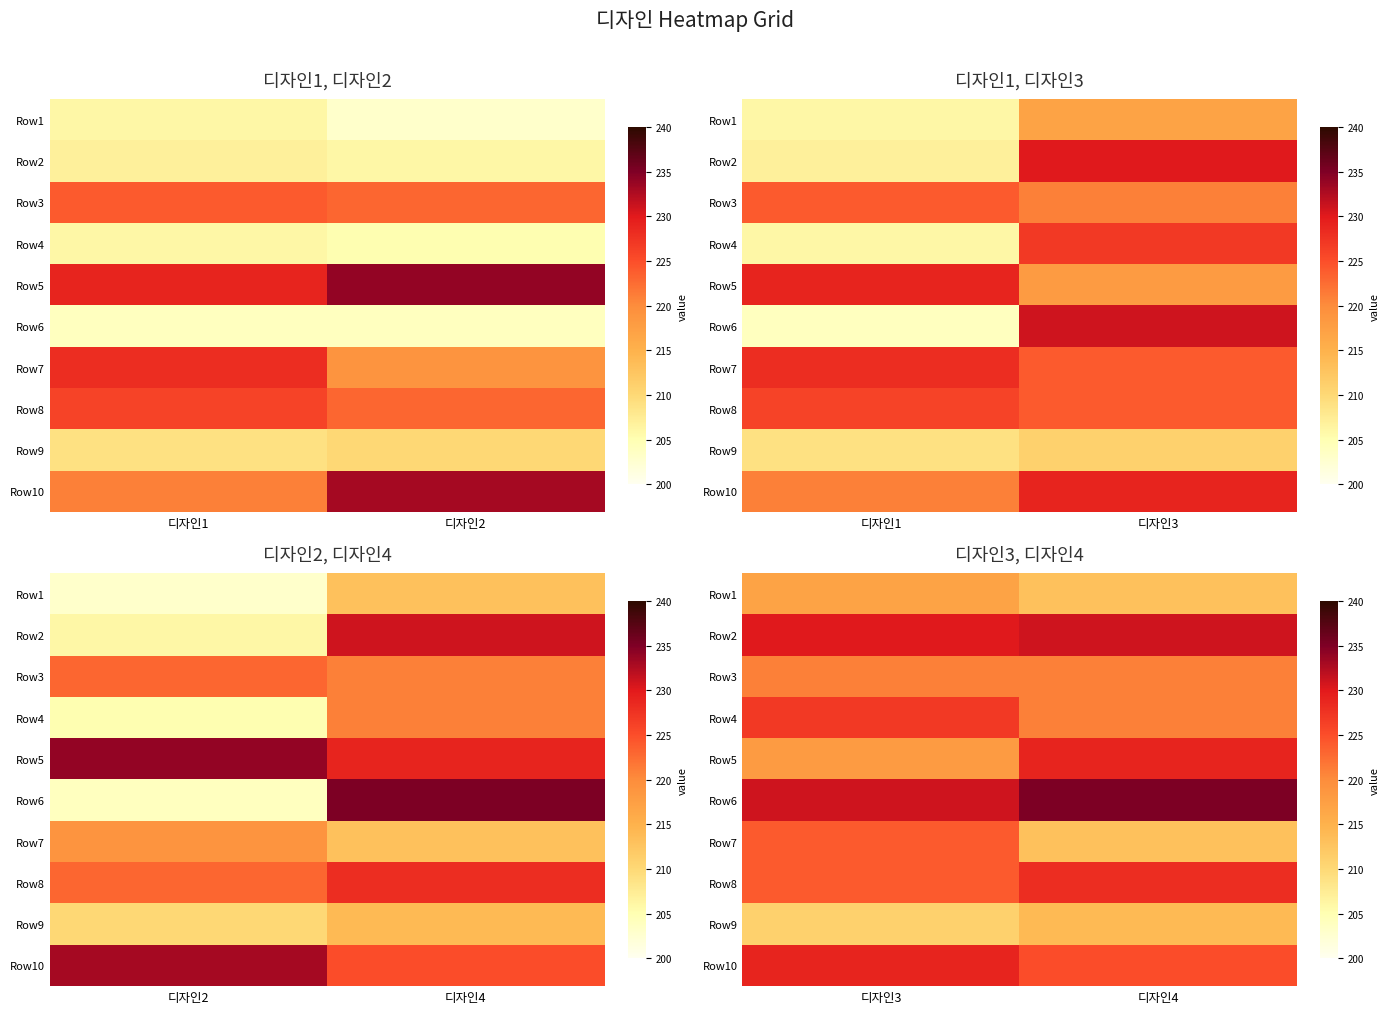

Count the number of data series in this chart.

10